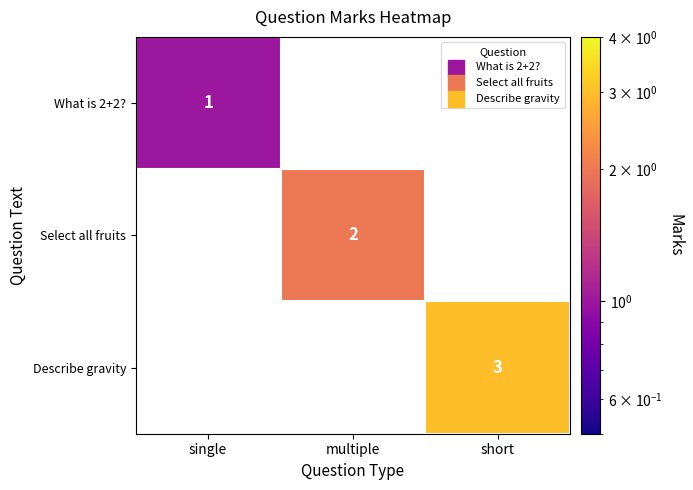

The value of Select all fruits at multiple is 2. True or false?

True